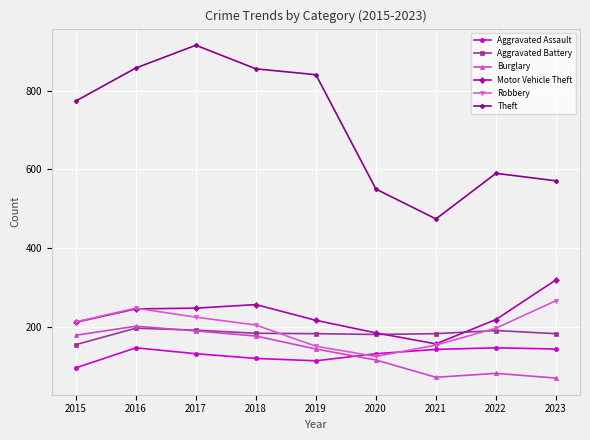

True or false: Burglary and Aggravated Assault intersect in this chart.

True